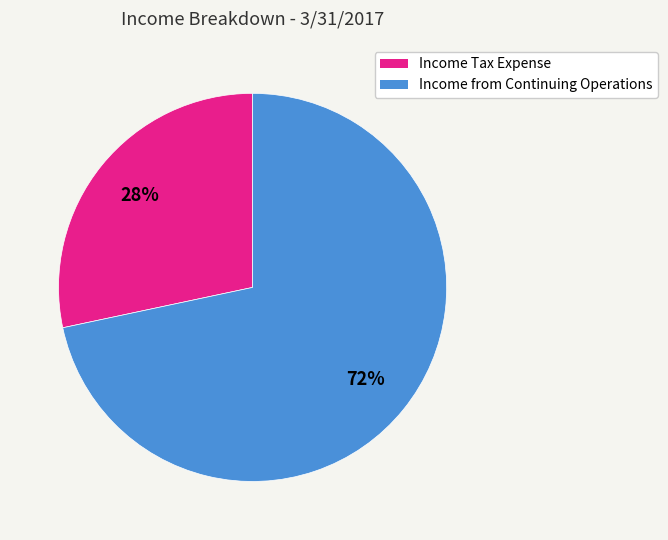

Combined, do Income from Continuing Operations and Income Tax Expense account for over 50%?

Yes